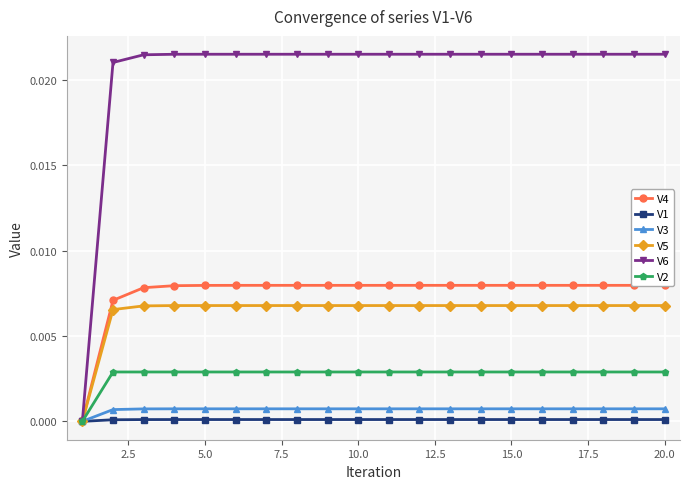

How many data points in V6 are above 0?

19